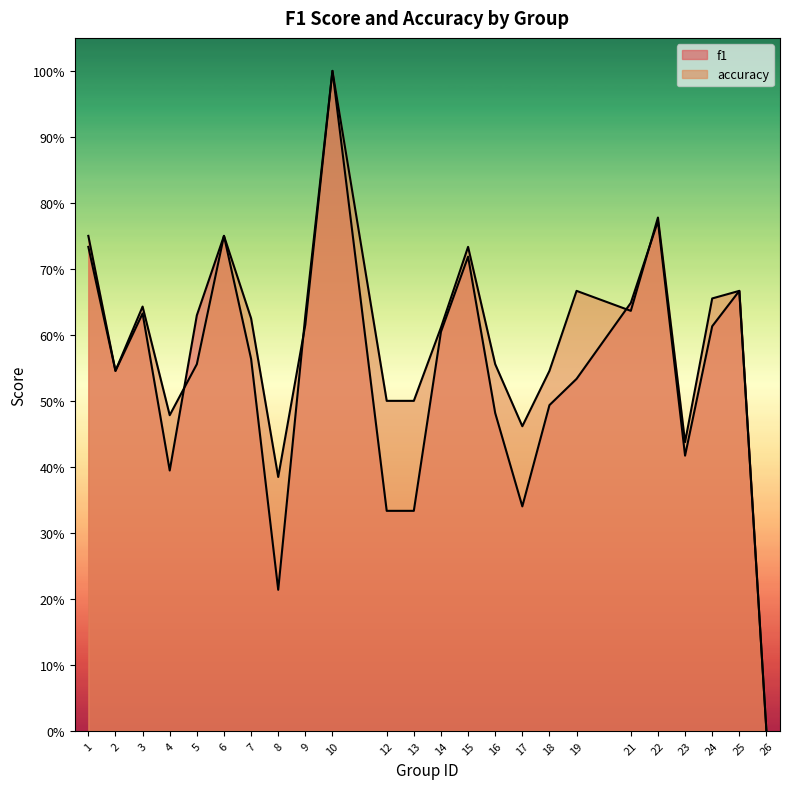

How many categories are shown in the chart?

24